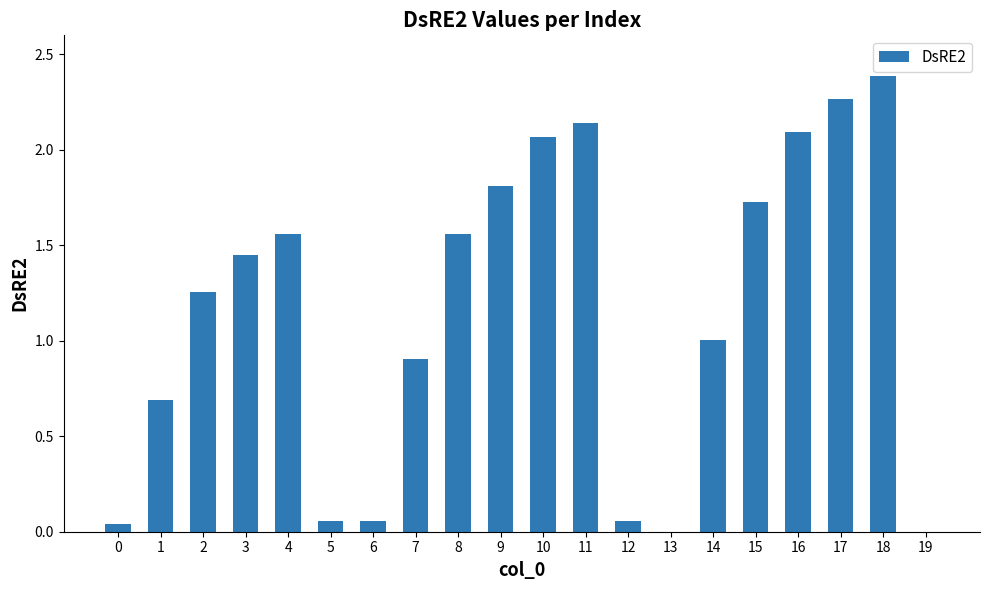

The chart shows a value of 2.1 at 10. True or false?

True